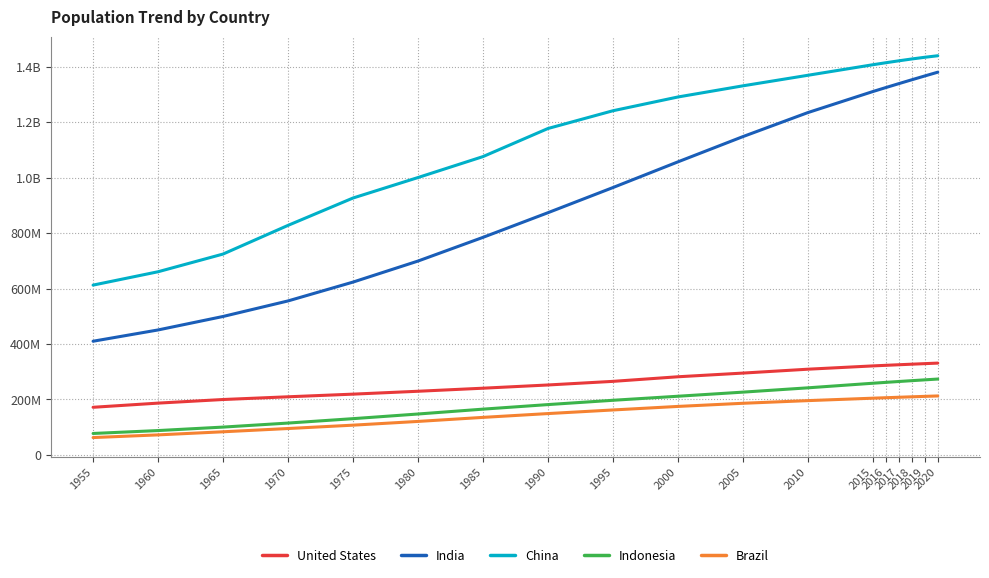

Is this an area chart (filled region under the line)?

No